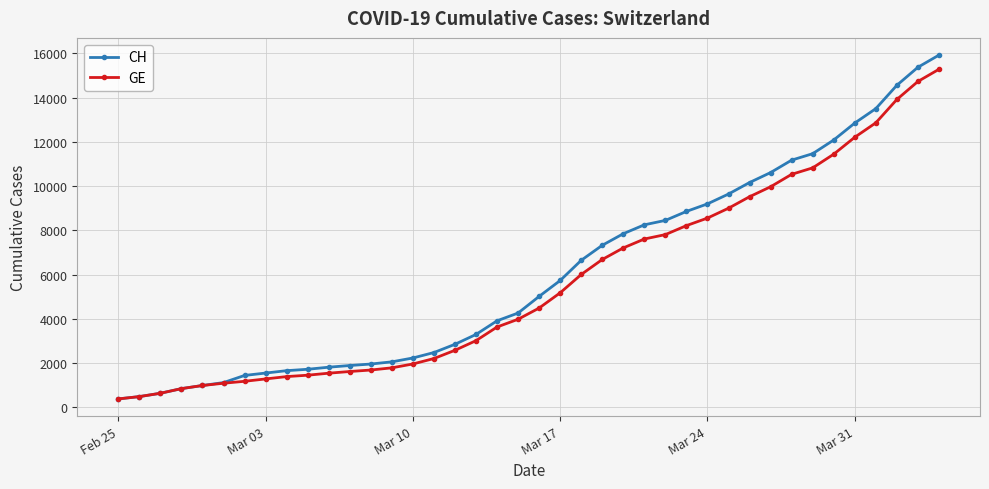

At how many categories does at least one series exceed 6349?

18